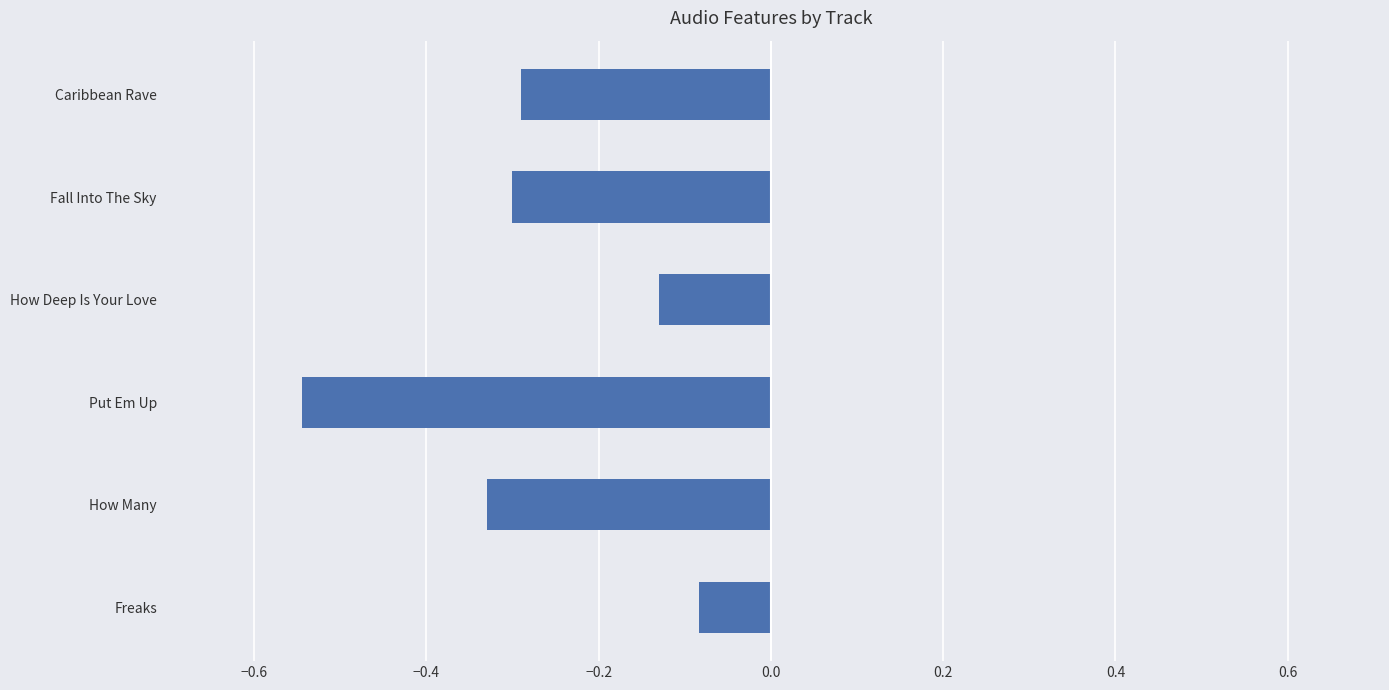

What is the label of the 1st bar from the top?

Caribbean Rave